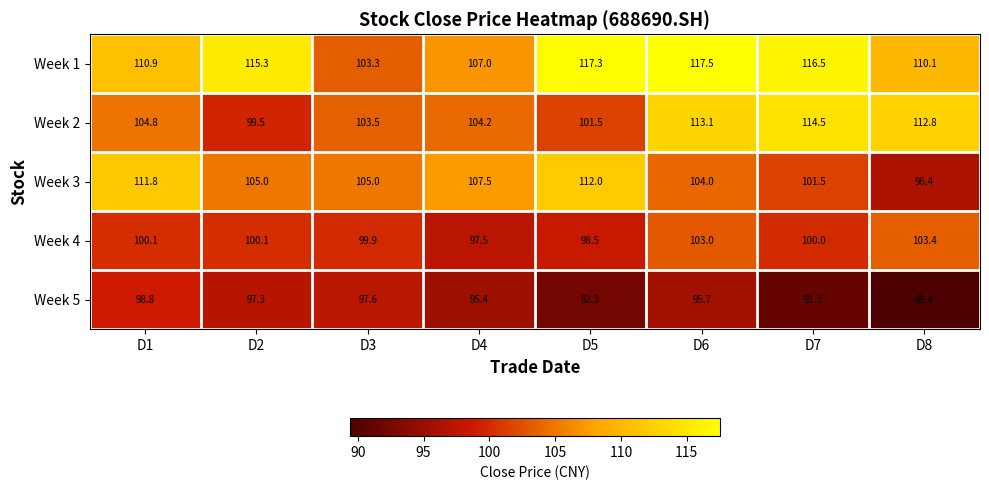

At D8, list the series in order from largest to smallest.

Week 2, Week 1, Week 4, Week 3, Week 5